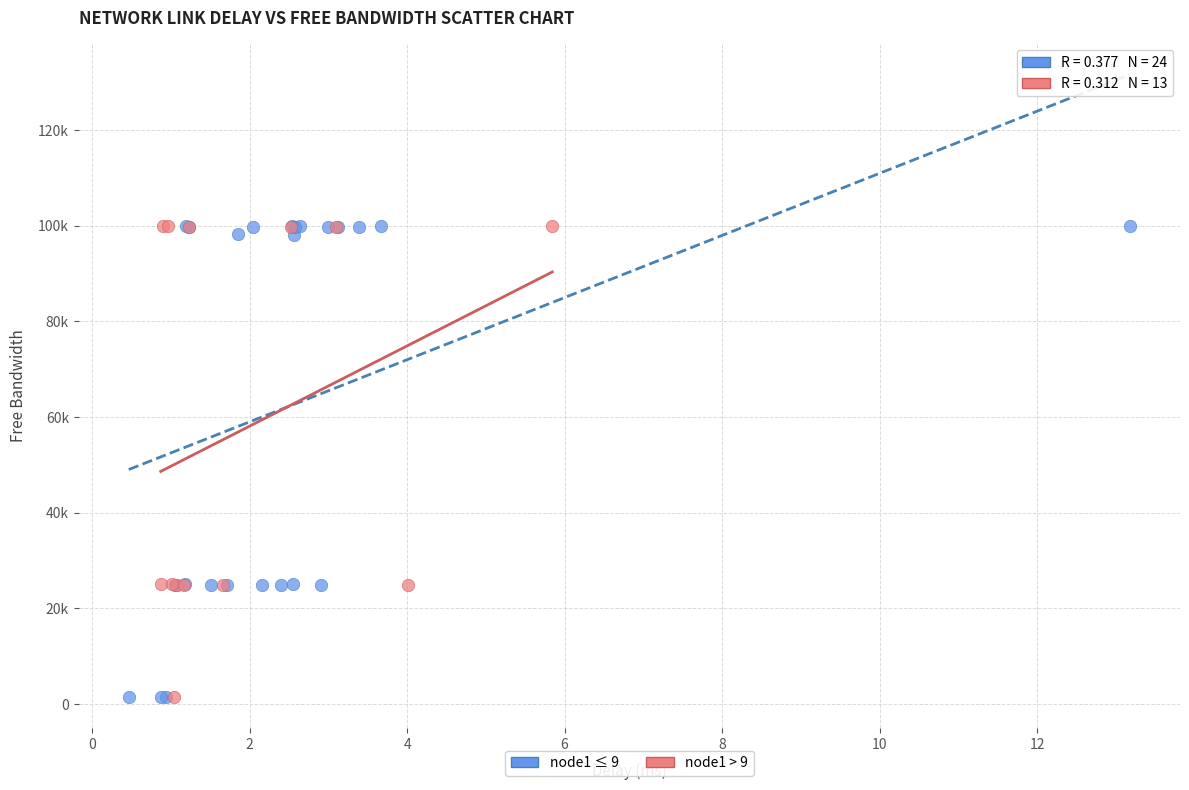

What are all the series names shown in the legend?

node1 ≤ 9, node1 > 9